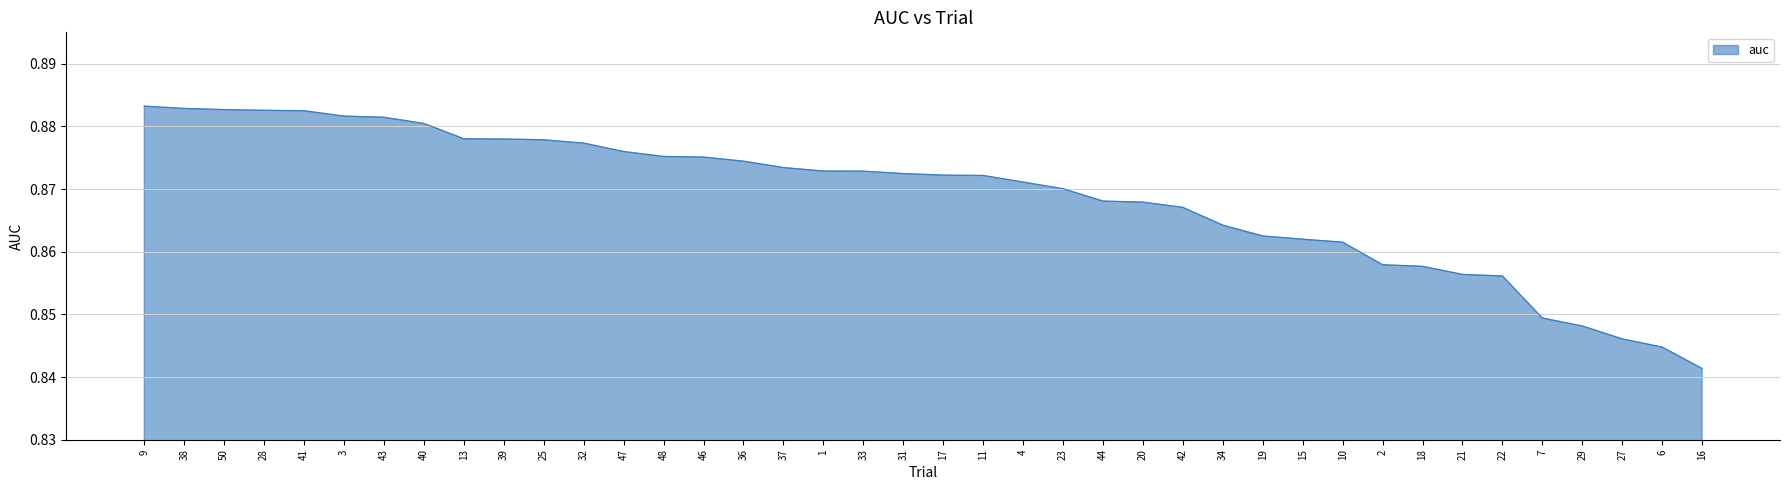

How many lines are shown in the chart?

1